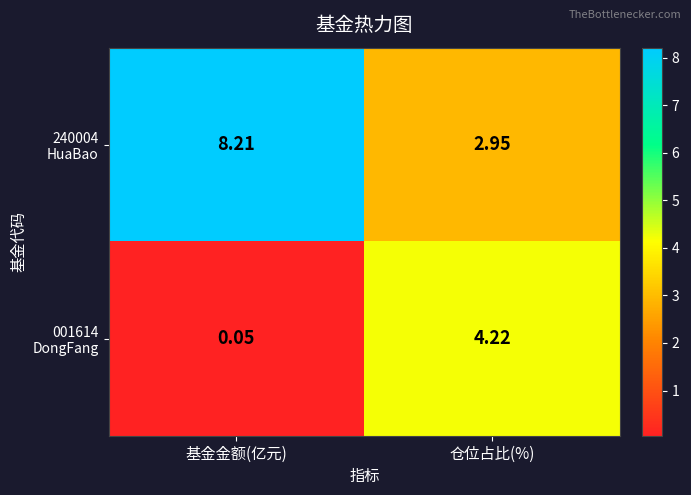

Which category has the highest value across all series?

基金金额(亿元)